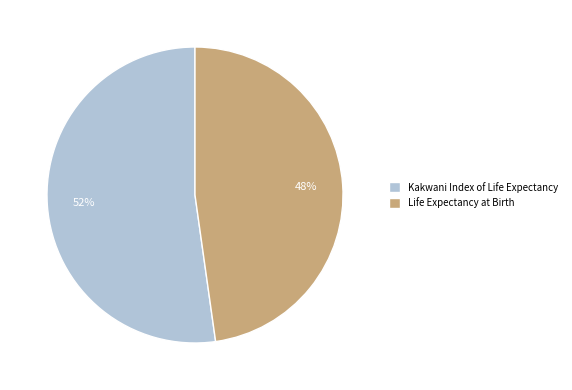

To the nearest percent, what percentage of the pie is Life Expectancy at Birth?

48%